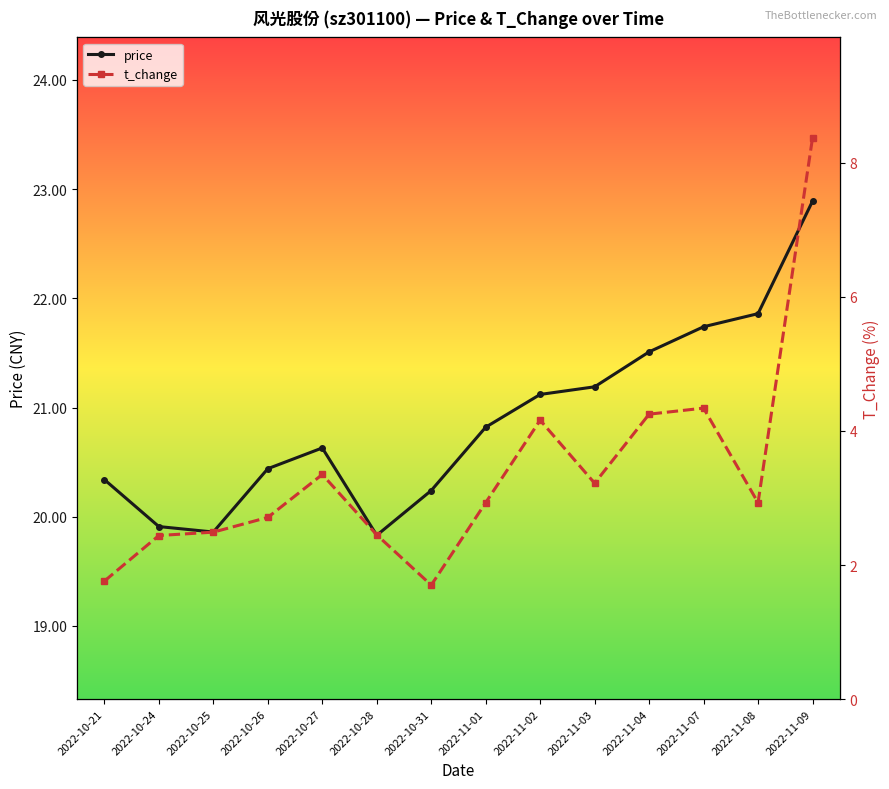

List the series in order of their peak value, lowest first.

t_change, price